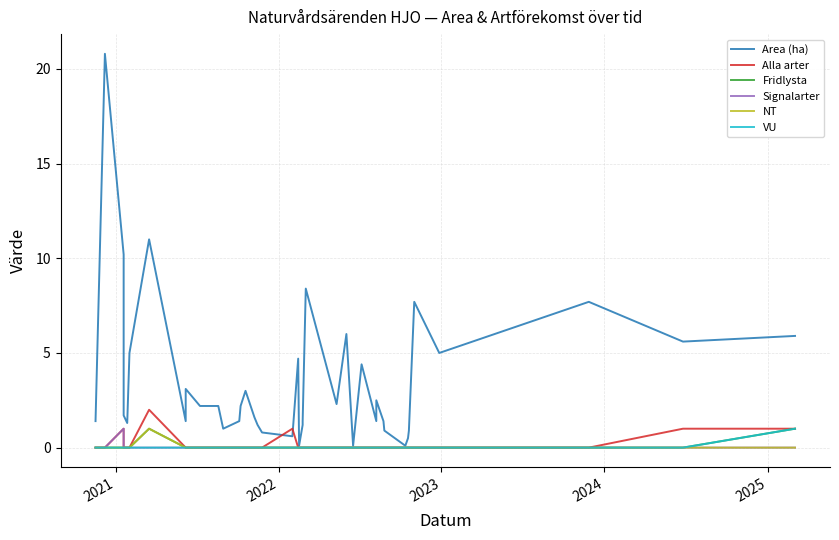

What are all the series names shown in the legend?

Area (ha), Alla arter, Fridlysta, Signalarter, NT, VU